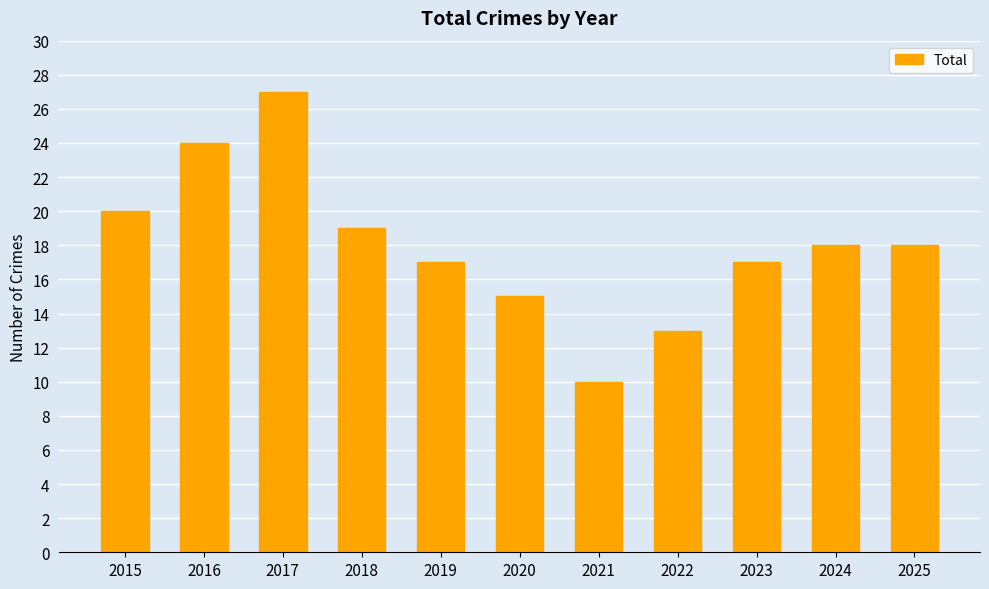

What is the change in value from 2015 to 2022?

-7